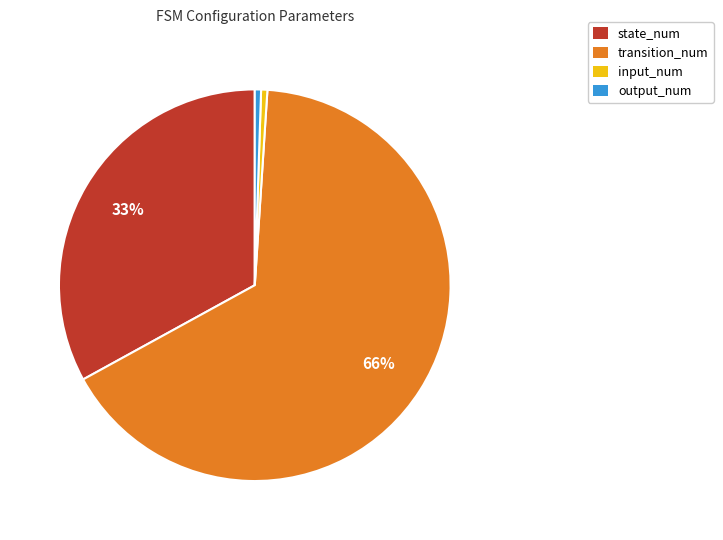

To the nearest percent, what is the combined percentage of input_num and state_num?

34%